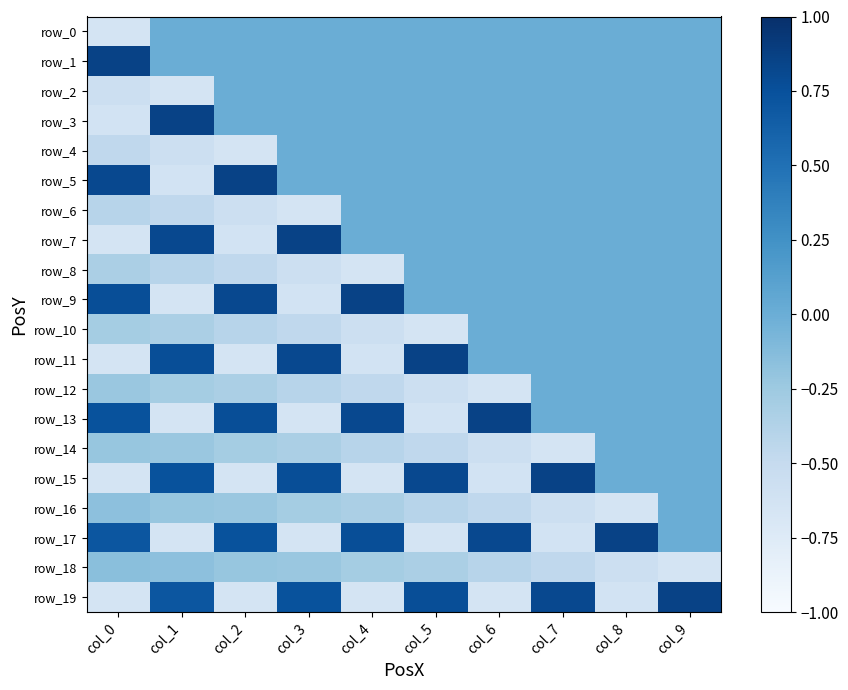

At which category is the sum across all series the highest?

col_9